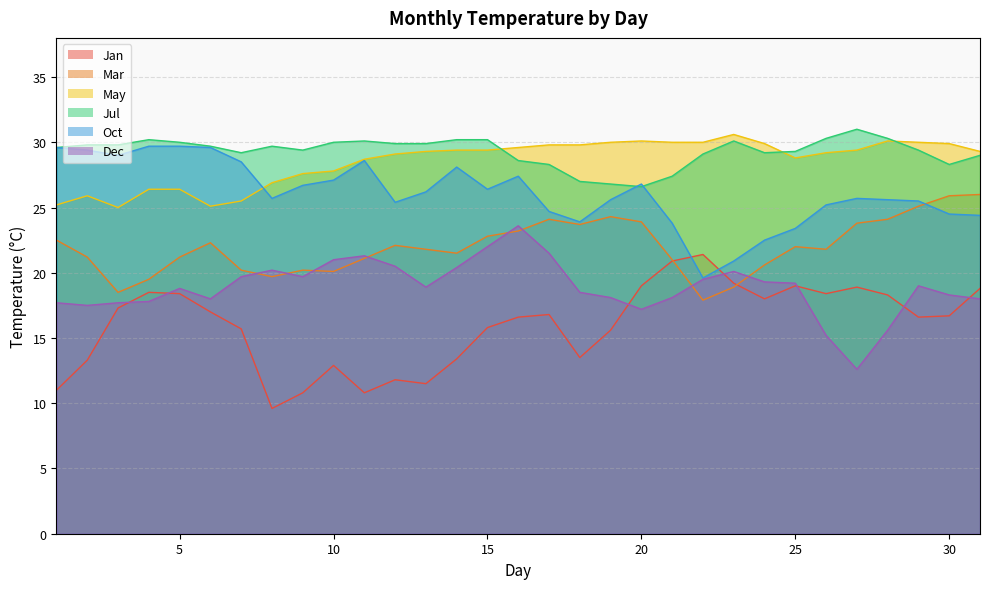

Reading left to right, what are all the values shown in this chart?

Jan: 11.0	13.3	17.3	18.5	18.4	17.0	15.7	9.6	10.8	12.9	10.8	11.8	11.5	13.4	15.8	16.6	16.8	13.5	15.6	19.0	20.9	21.4	19.2	18.0	19.0	18.4	18.9	18.3	16.6	16.7	18.8
Mar: 22.5	21.2	18.5	19.5	21.2	22.3	20.2	19.7	20.2	20.1	21.1	22.1	21.8	21.5	22.8	23.2	24.1	23.7	24.3	23.9	21.0	17.9	18.9	20.6	22.0	21.8	23.8	24.1	25.1	25.9	26.0
May: 25.2	25.9	25.0	26.4	26.4	25.1	25.5	26.9	27.6	27.8	28.7	29.1	29.3	29.4	29.4	29.6	29.8	29.8	30.0	30.1	30.0	30.0	30.6	29.9	28.8	29.2	29.4	30.1	30.0	29.9	29.3
Jul: 29.6	29.8	29.8	30.2	30.0	29.7	29.2	29.7	29.4	30.0	30.1	29.9	29.9	30.2	30.2	28.6	28.3	27.0	26.8	26.6	27.4	29.1	30.1	29.2	29.3	30.3	31.0	30.3	29.4	28.3	29.0
Oct: 29.6	29.4	29.0	29.7	29.7	29.6	28.5	25.7	26.7	27.1	28.6	25.4	26.2	28.1	26.4	27.4	24.7	23.9	25.6	26.8	23.8	19.6	20.9	22.5	23.4	25.2	25.7	25.6	25.5	24.5	24.4
Dec: 17.7	17.5	17.7	17.8	18.8	18.0	19.7	20.2	19.7	21.0	21.3	20.5	18.9	20.4	22.0	23.6	21.5	18.5	18.1	17.2	18.1	19.5	20.1	19.3	19.2	15.2	12.6	15.6	19.0	18.3	18.0